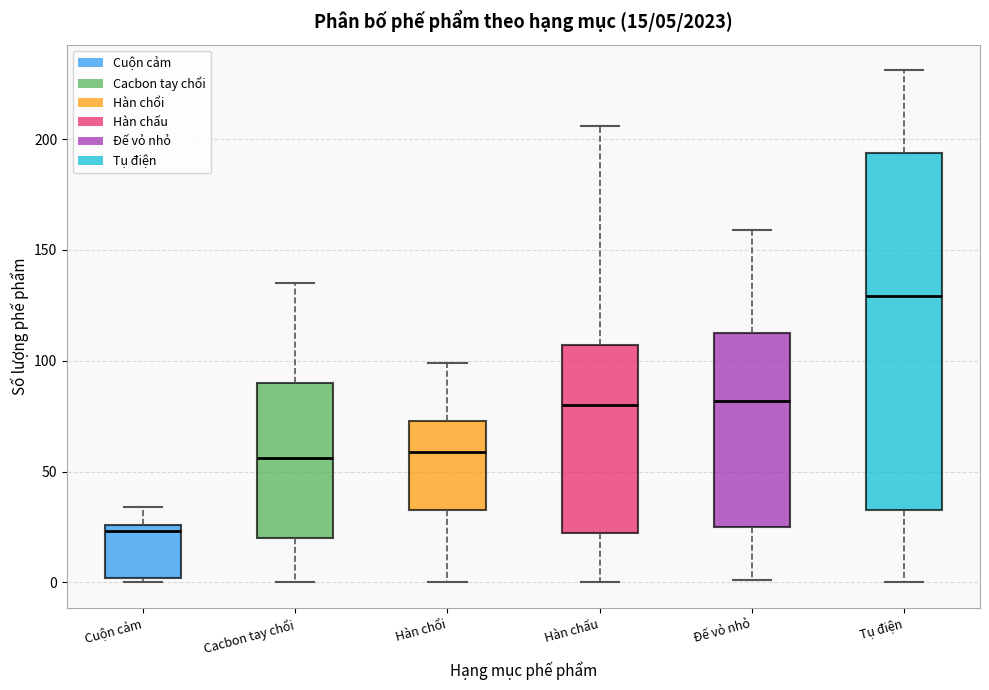

Comparing the boxes themselves (not the whiskers), which one is the tallest?

Tụ điện